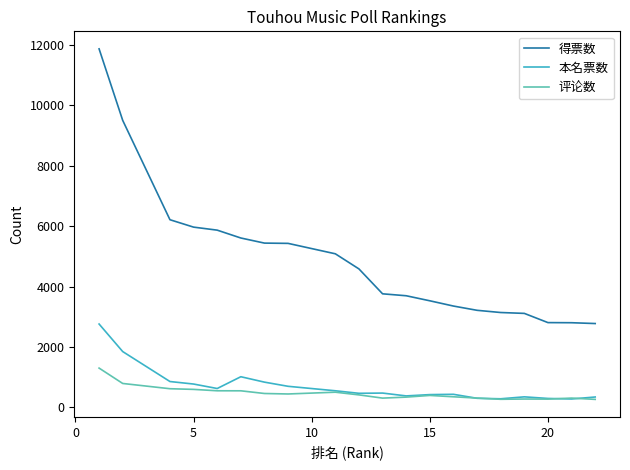

True or false: 得票数 and 本名票数 intersect in this chart.

False